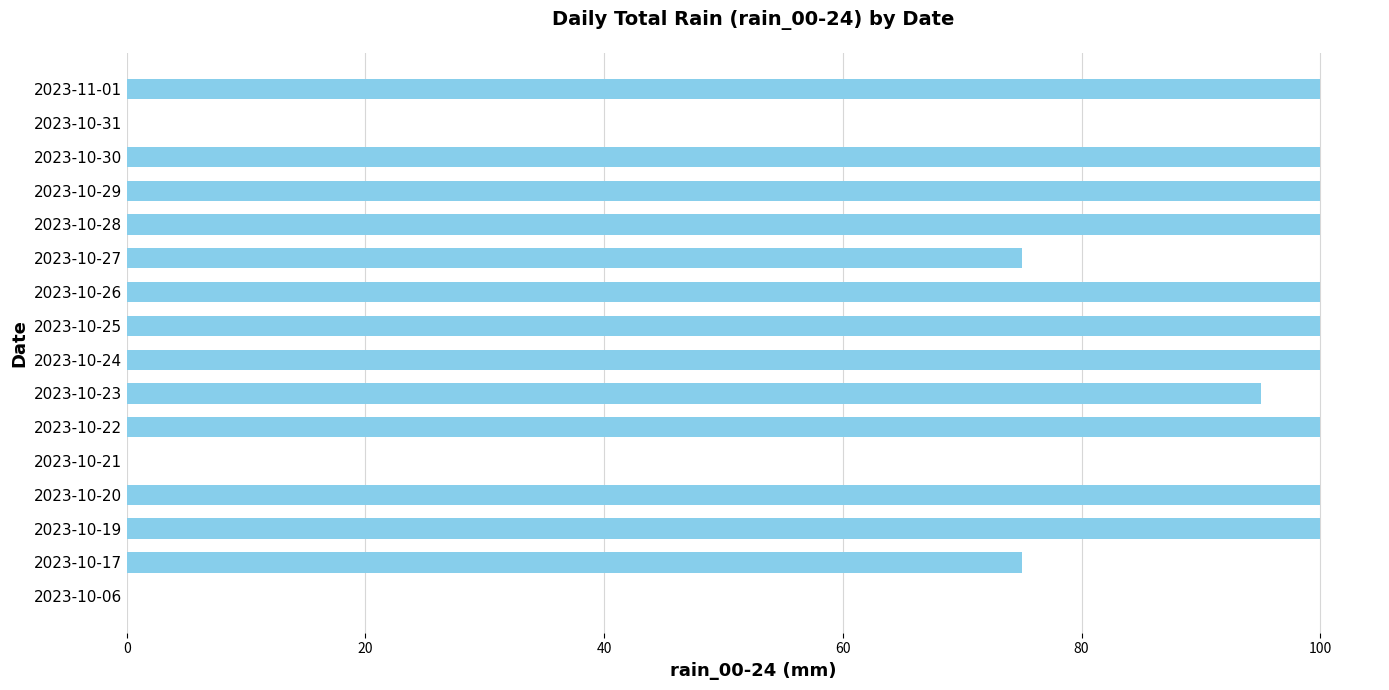

What is the greatest value displayed?

100